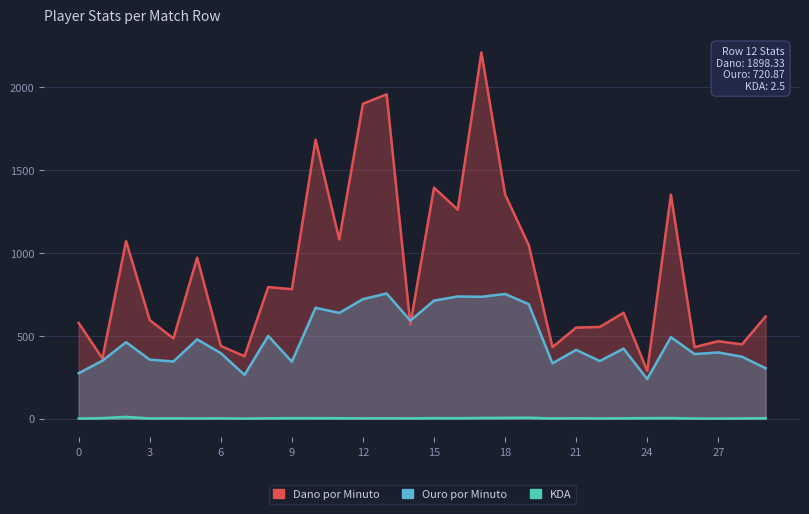

What is the sum of the Ouro por Minuto values at 10 and 6?

1063.7